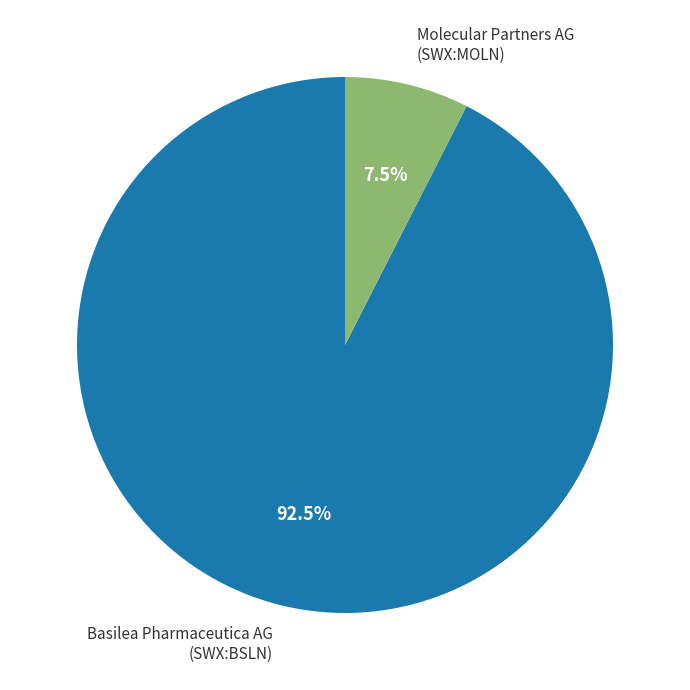

Does any single category account for the majority?

Yes